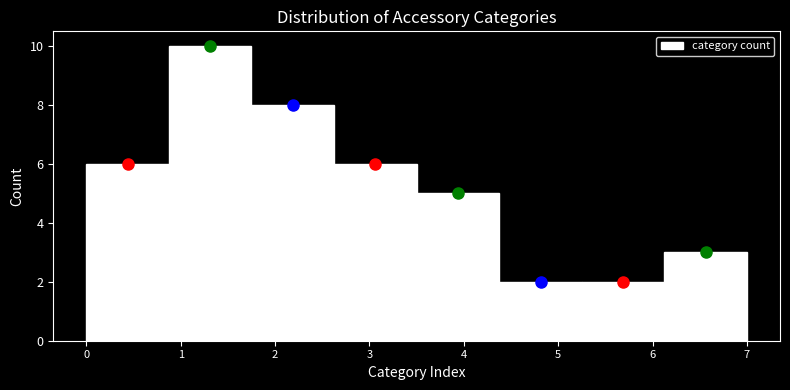

How tall is the bar that spans 5.3 to 6.1 on the x-axis? Neither the bar edges nor the heights are printed on the chart, so give them approximately, as read against the axes.

2